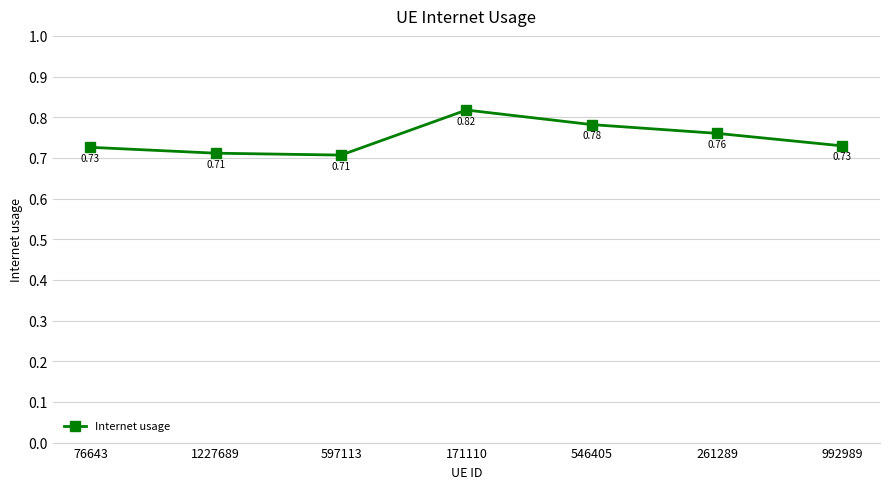

What position from the right is 992989?

1